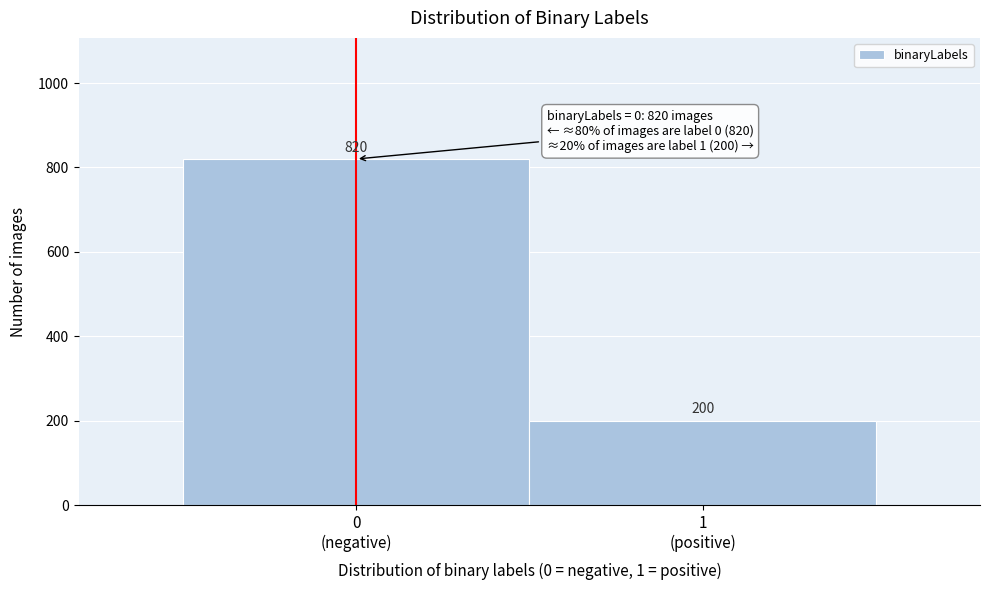

Reading left to right, extract all data points from this chart.

820	200